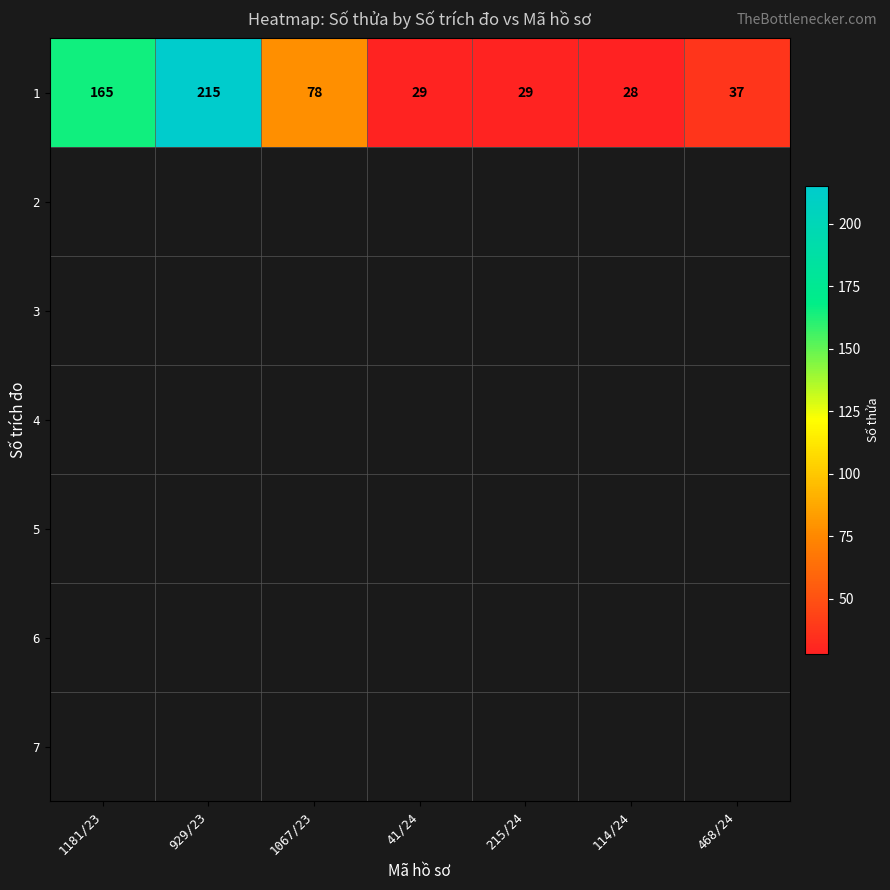

The chart shows a value of 28 at 114/24. True or false?

True